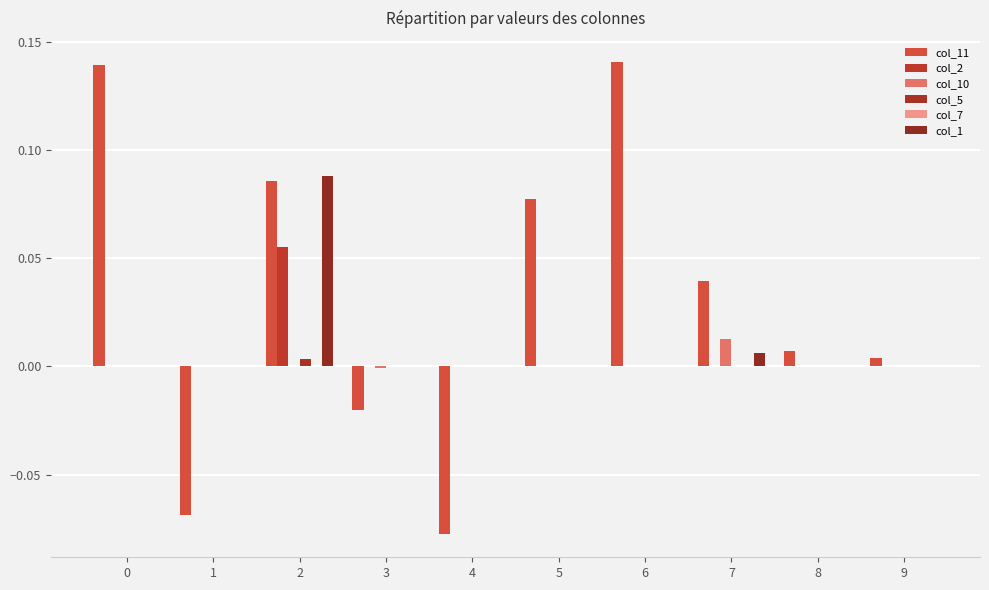

What is the sum of all col_2 values?

0.1